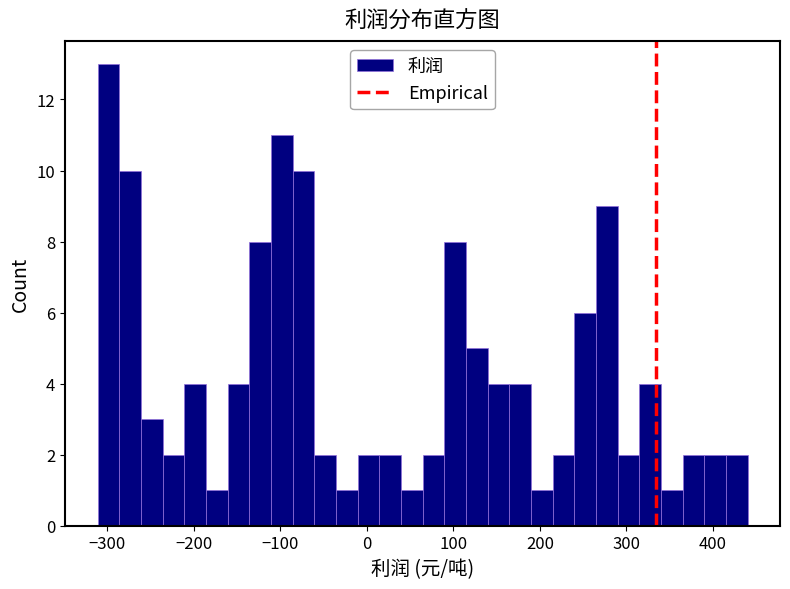

Read against the x-axis, roughly where is the centre of the tallest bar?

-300